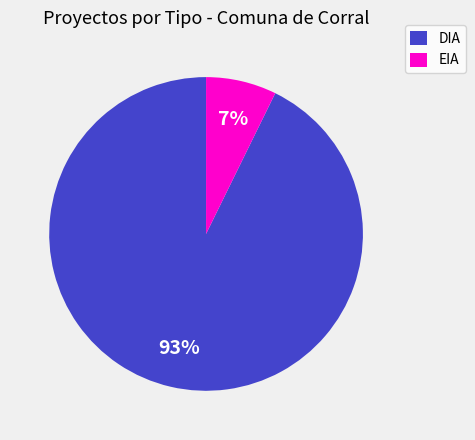

Which slice is the largest?

DIA